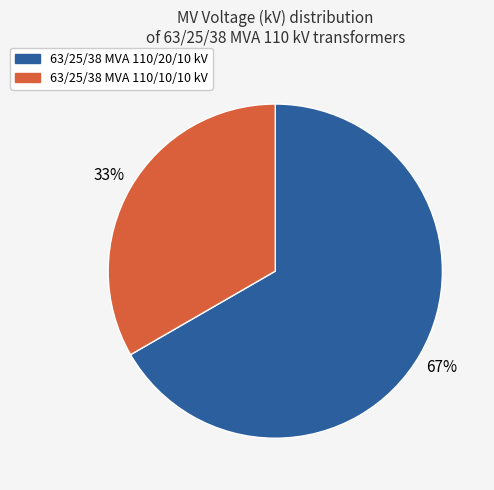

Is the sum of 63/25/38 MVA 110/10/10 kV and 63/25/38 MVA 110/20/10 kV greater than half?

Yes